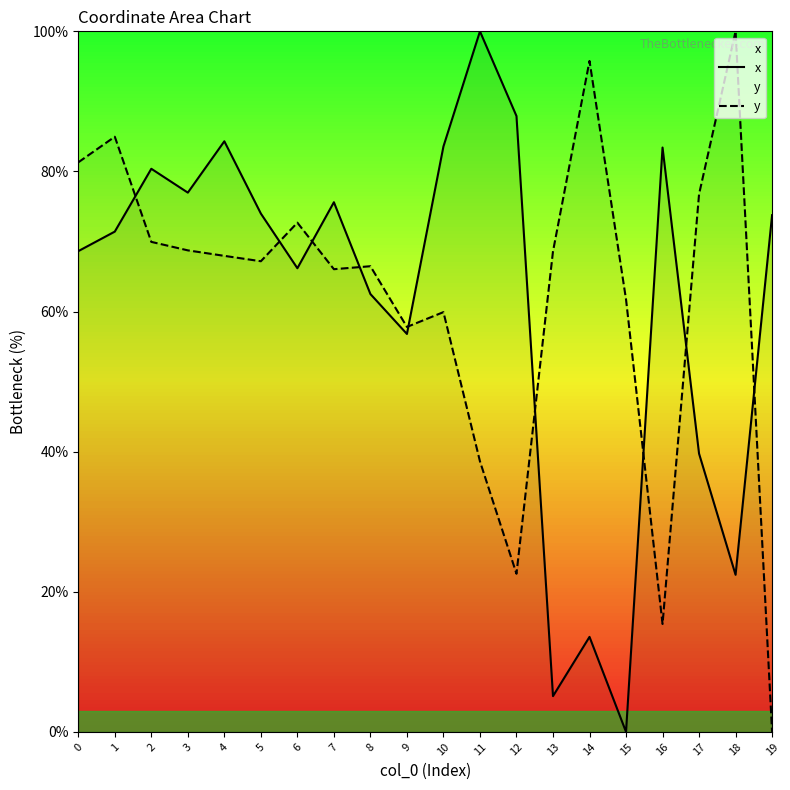

The y series shows 81.8 at 10. True or false?

False